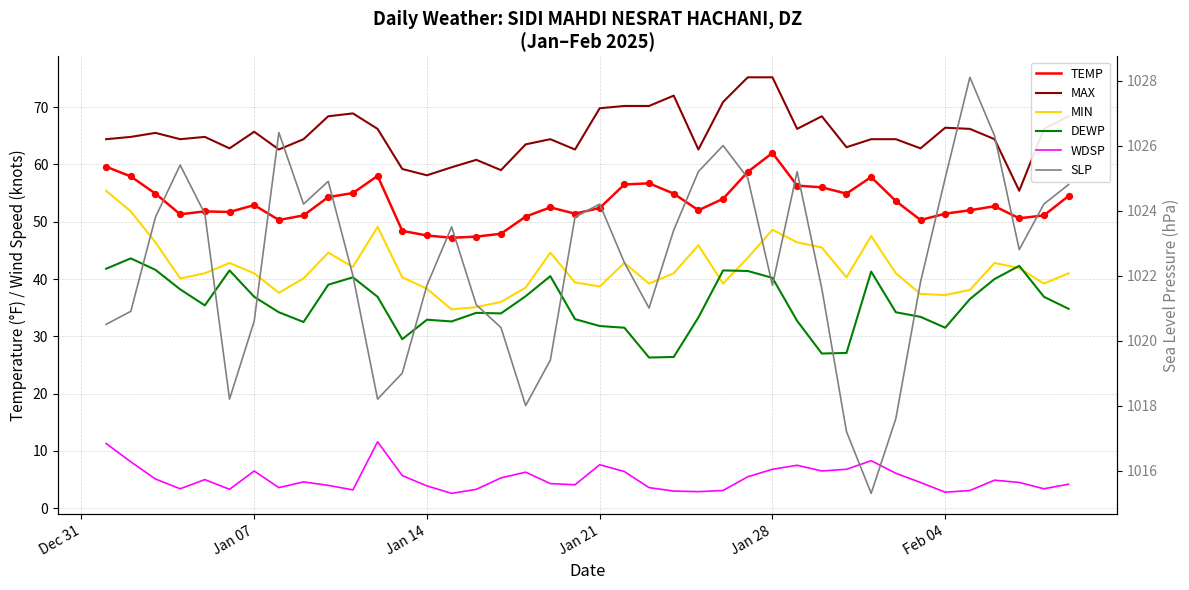

Is the value of MAX at Feb 04 greater than the value of MIN at Dec 31?

Yes